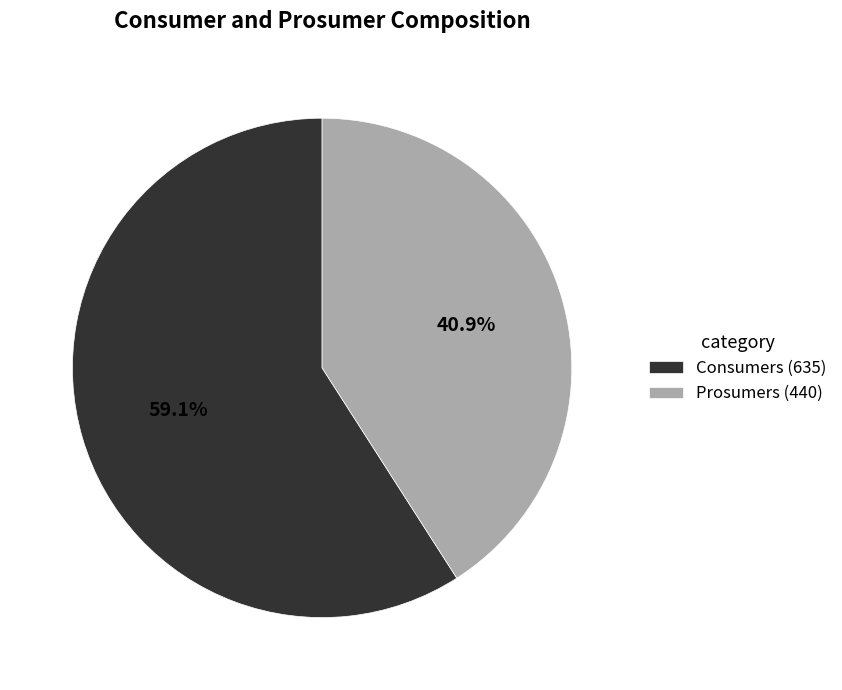

Rank the categories by value from lowest to highest.

Prosumers, Consumers